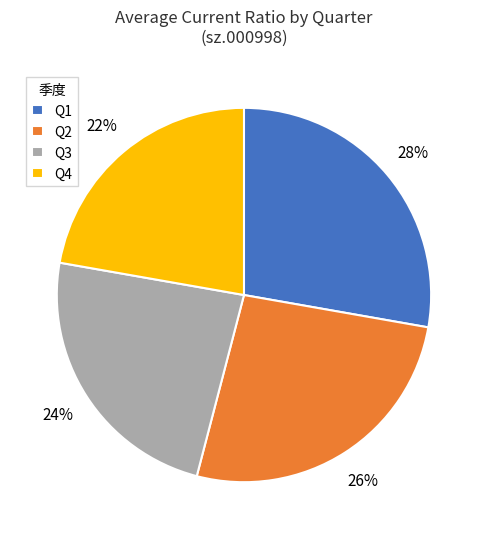

Is it true that Q4 is 14% of the pie?

False